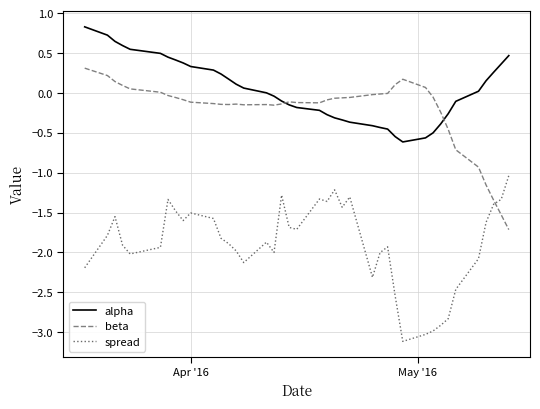

How many intersections are there between beta and spread?

1